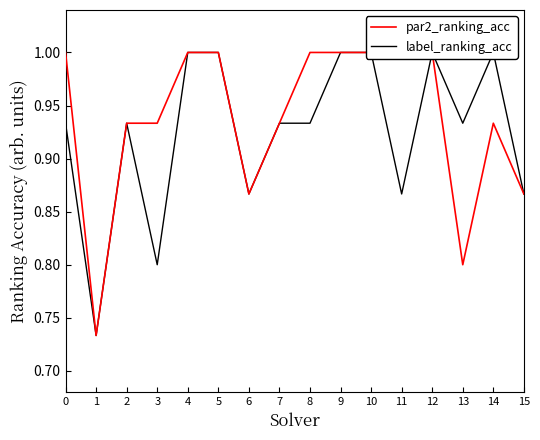

How many lines are shown in the chart?

2